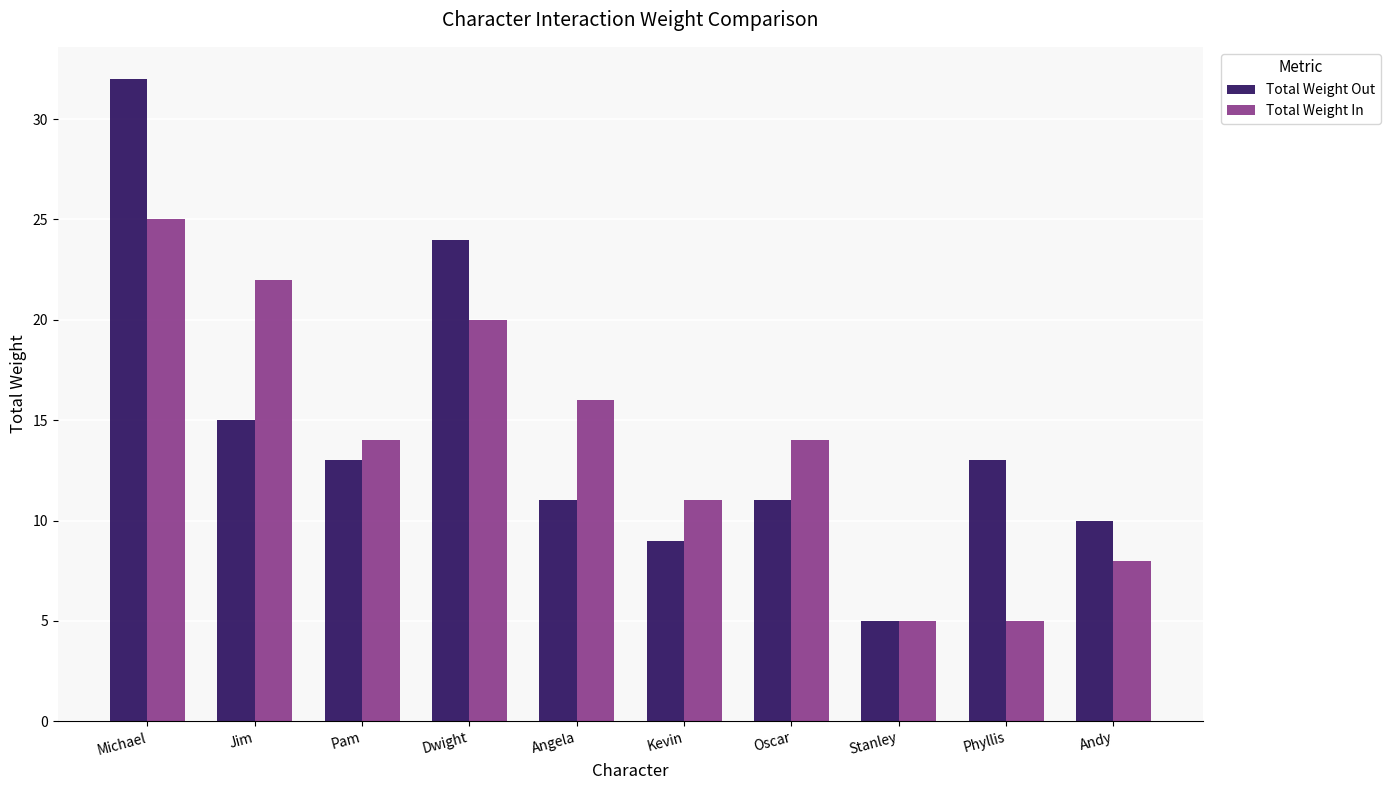

How many groups of bars are there?

10